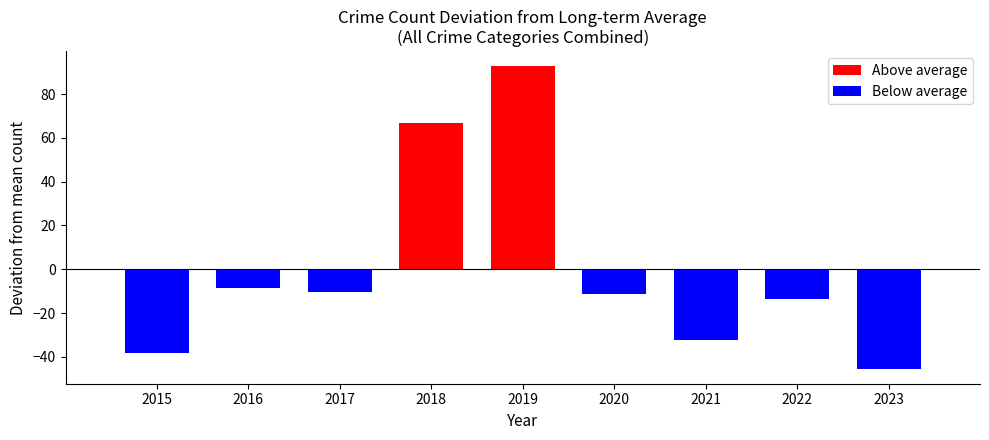

What is the sum of the Above average values at 2019 and 2018?

159.3